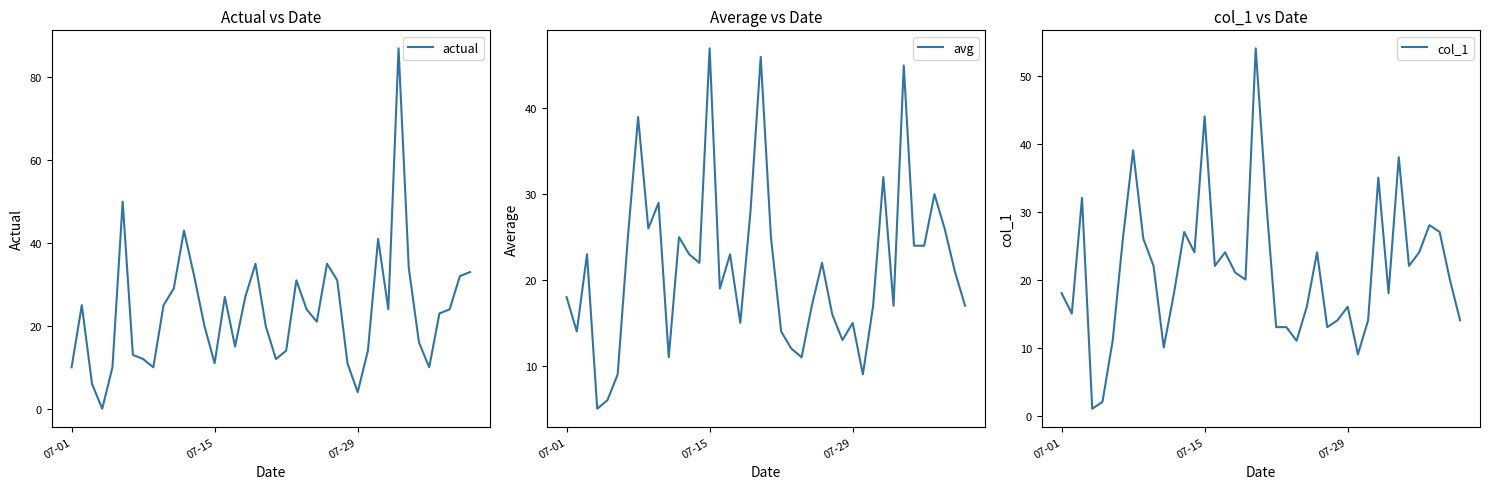

How many series are shown in this chart?

3